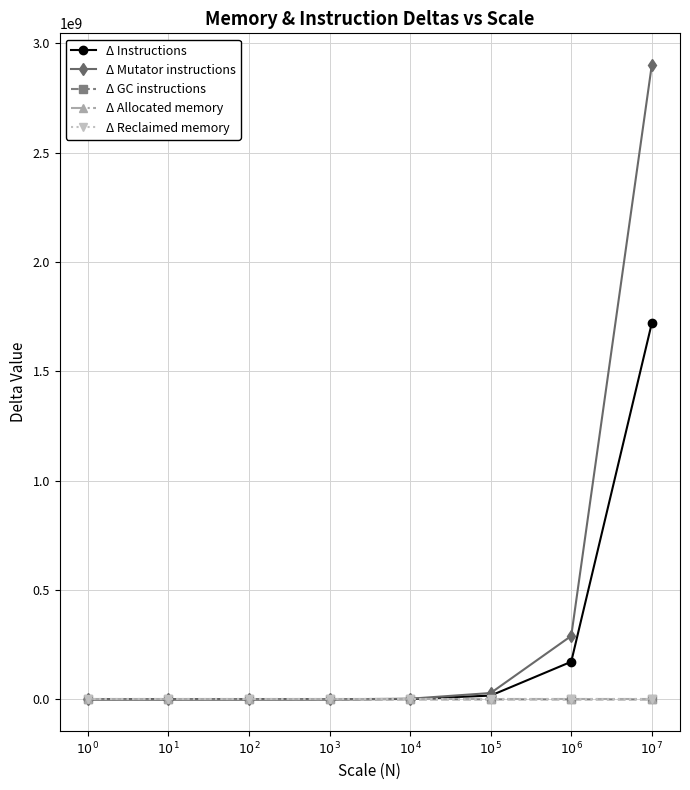

What is the sum of the Δ Allocated memory values at $10^{0}$ and $10^{7}$?

24